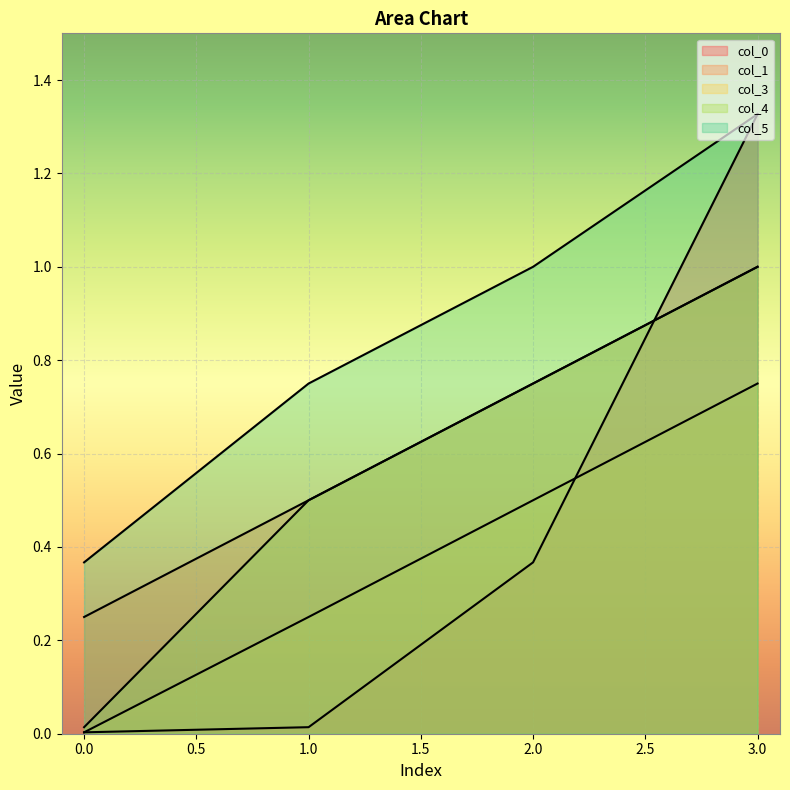

Reading right to left, transcribe all the data shown in this chart.

col_0: 1.3	0.4	0.0	0.0
col_1: 1.0	0.8	0.5	0.2
col_3: 0.8	0.5	0.2	0.0
col_4: 1.0	0.8	0.5	0.0
col_5: 1.3	1.0	0.8	0.4